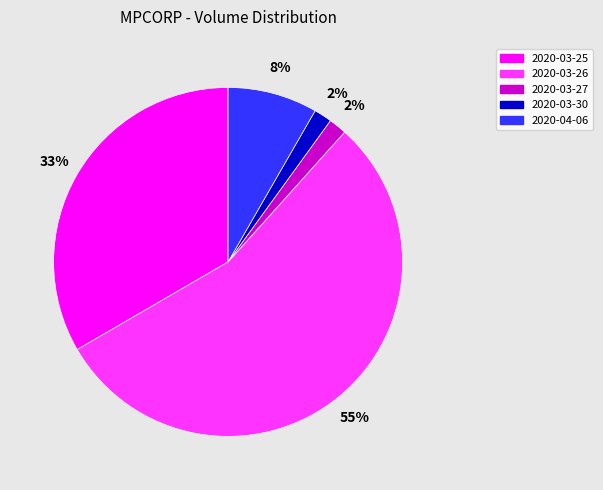

What percentage is the 2020-03-30 slice, to the nearest percent?

2%